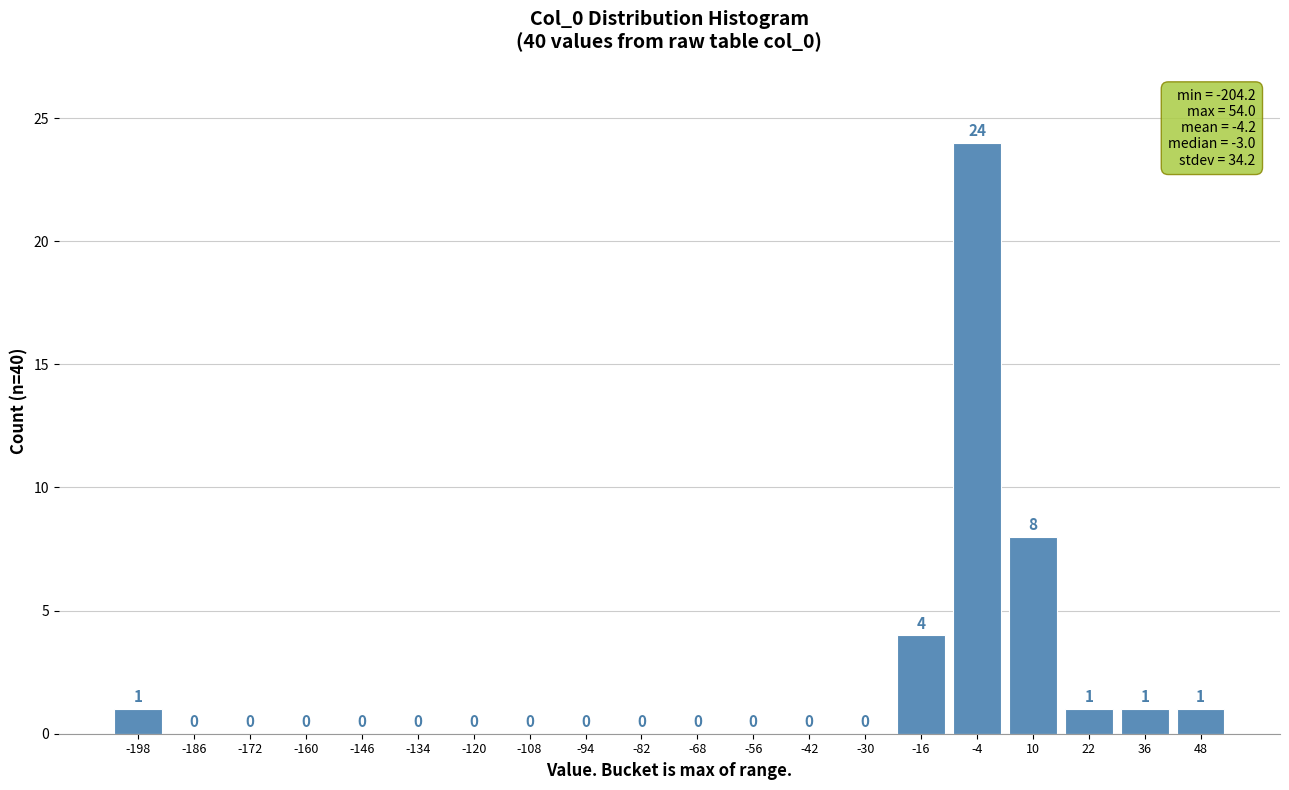

Reading left to right, transcribe this chart: for each bar, give the range it covers on the x-axis and its height. The bar edges are not printed on the chart, so give them approximately, as read against the axis.

-205 to -192: 1
-192 to -179: 0
-179 to -166: 0
-166 to -153: 0
-153 to -140: 0
-140 to -127: 0
-127 to -114: 0
-114 to -101: 0
-101 to -88: 0
-88 to -75: 0
-75 to -62: 0
-62 to -49: 0
-49 to -36: 0
-36 to -23: 0
-23 to -10: 4
-10 to 3: 24
3 to 16: 8
16 to 29: 1
29 to 42: 1
42 to 55: 1